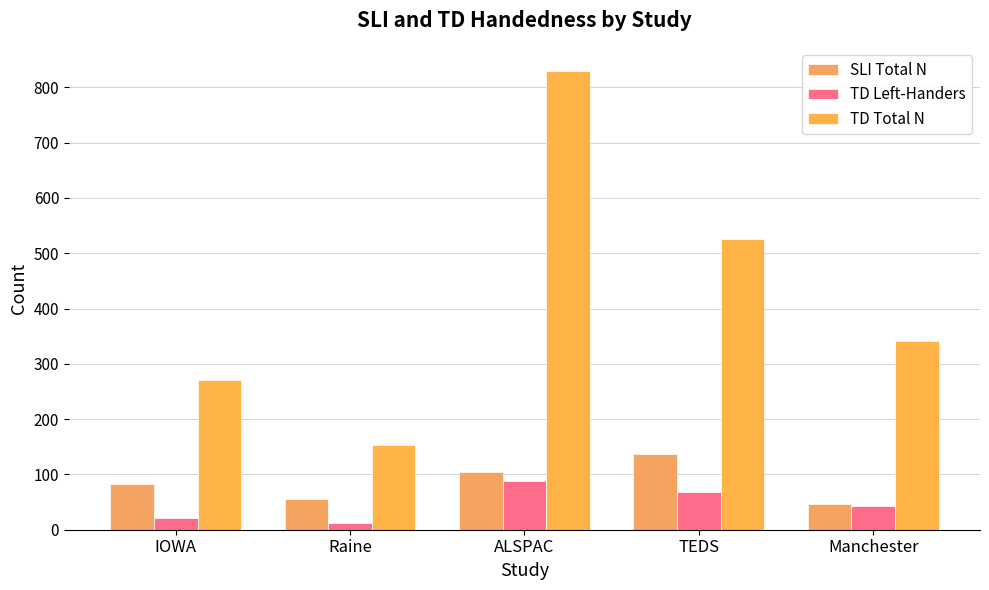

How many bars are there in each group?

3